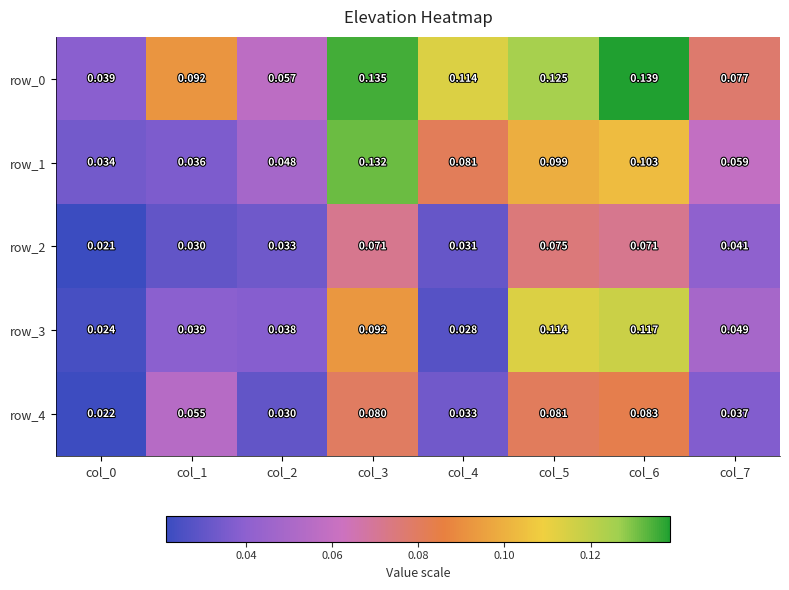

Is the value of row_3 at col_7 greater than the value of row_0 at col_1?

No